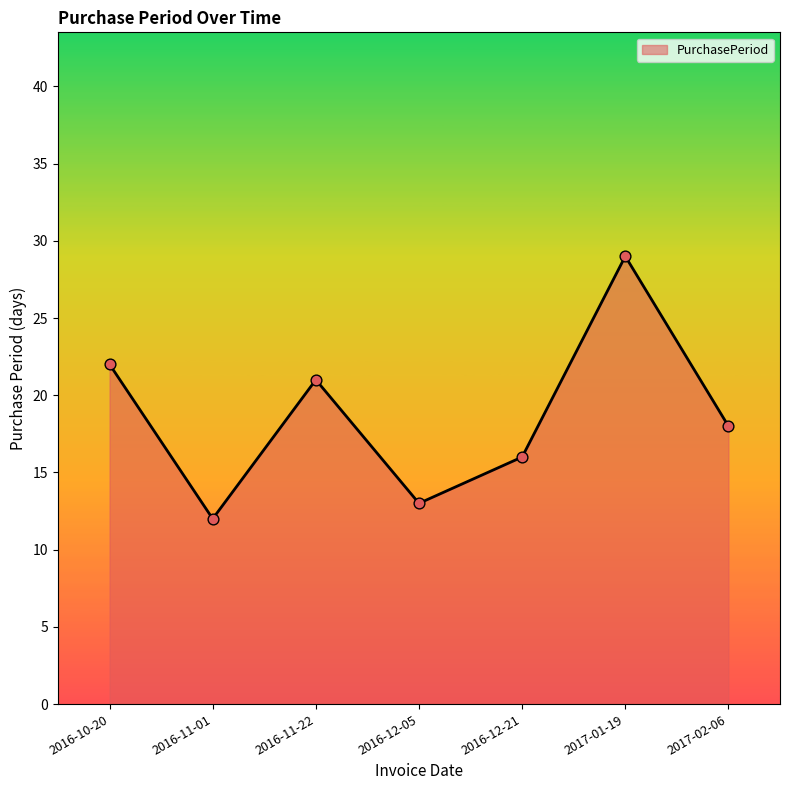

What is the change in value from 2016-10-20 to 2016-11-22?

-1